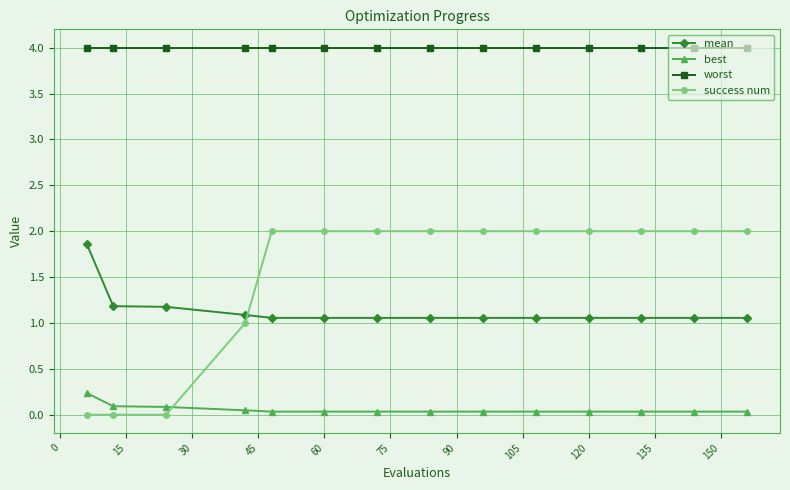

Which series has the largest total across all categories?

worst